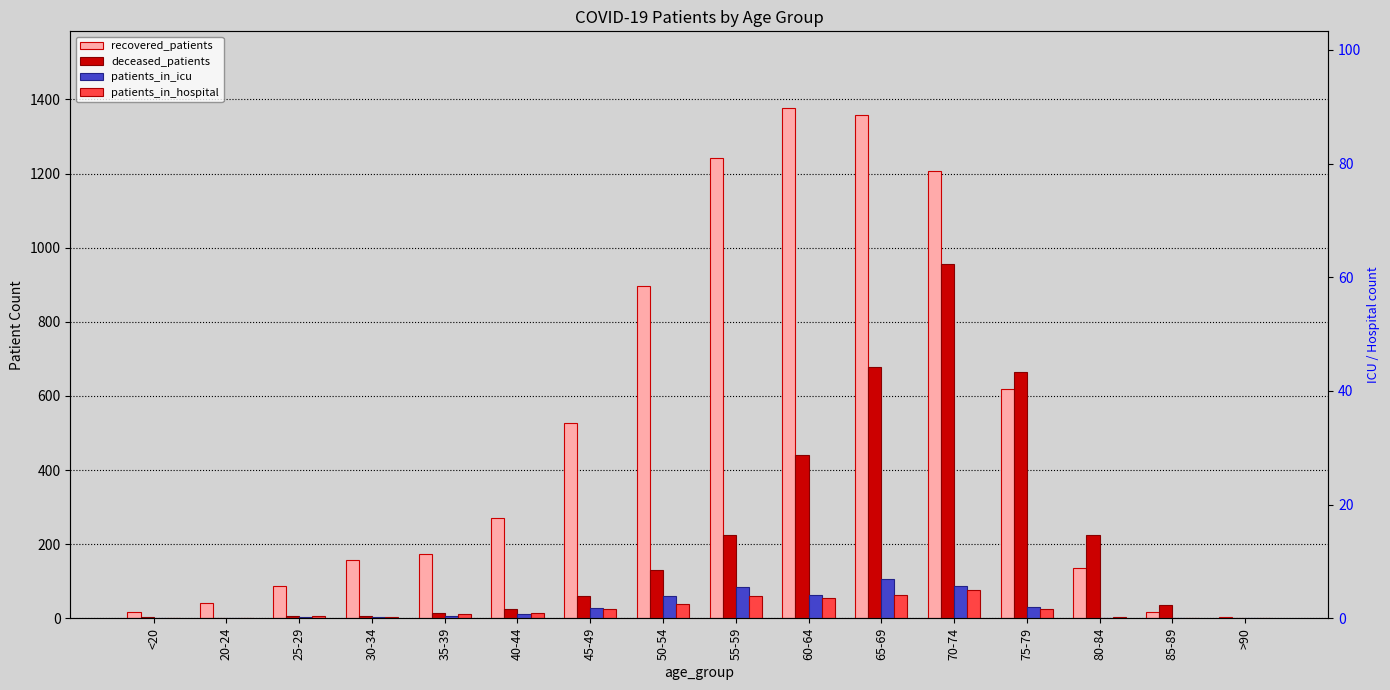

Which category has the highest value across all series?

60-64